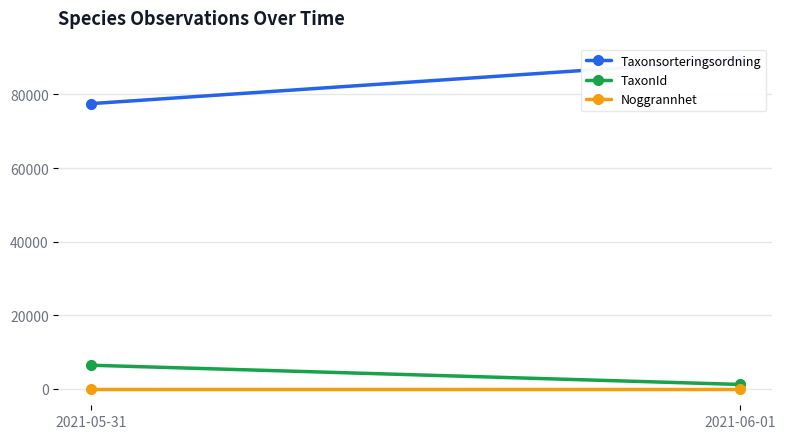

What are all the series names shown in the legend?

Taxonsorteringsordning, TaxonId, Noggrannhet